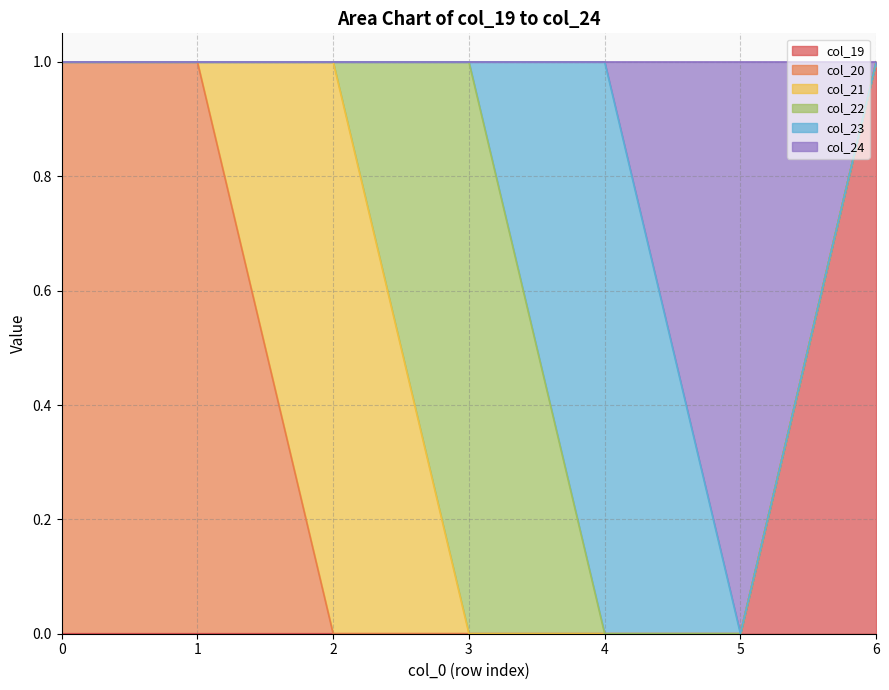

Count the col_21 values in the range 0 to 1.

7